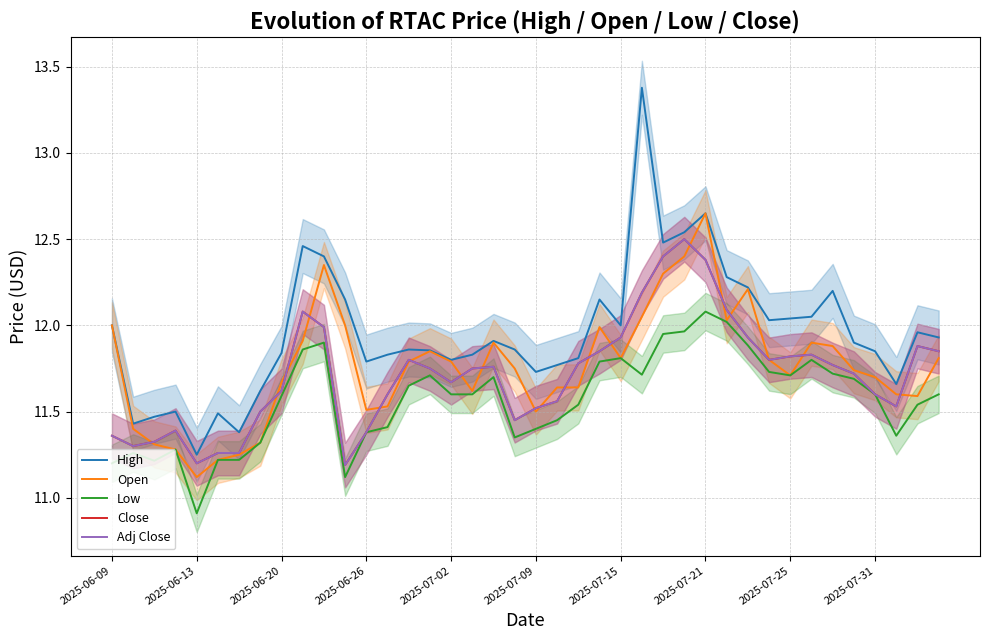

What is the sum of all High values?

478.4